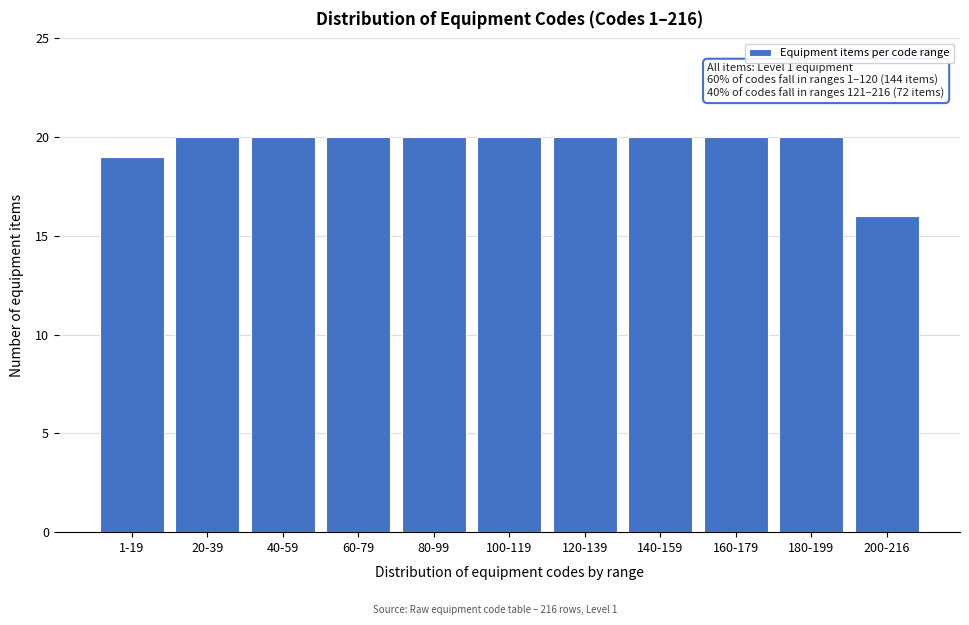

Reading left to right, list all the values displayed in this chart.

1-19=19	20-39=20	40-59=20	60-79=20	80-99=20	100-119=20	120-139=20	140-159=20	160-179=20	180-199=20	200-216=16